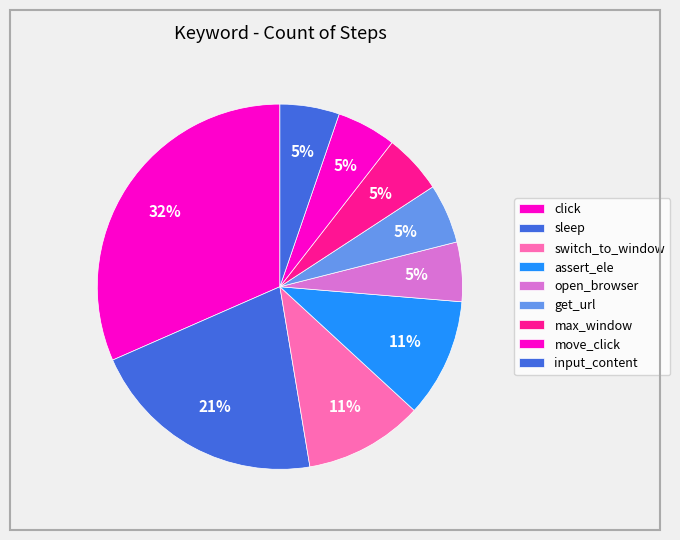

Count the number of slices in the pie.

9